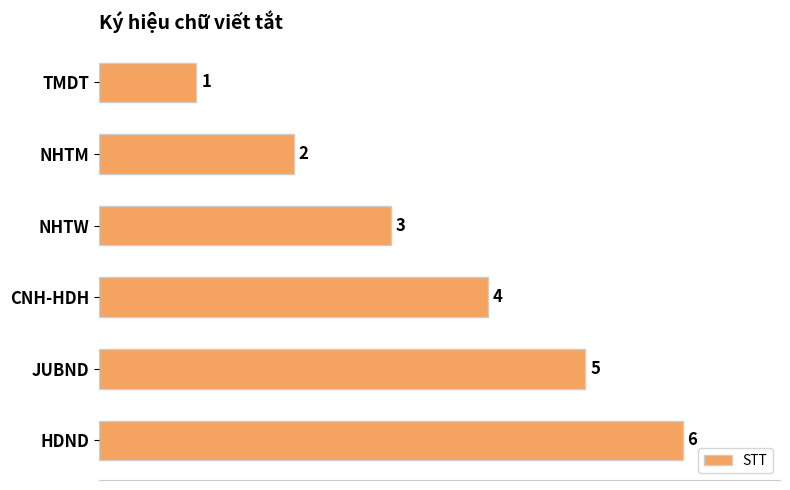

Count the values in the range 2 to 5.

4